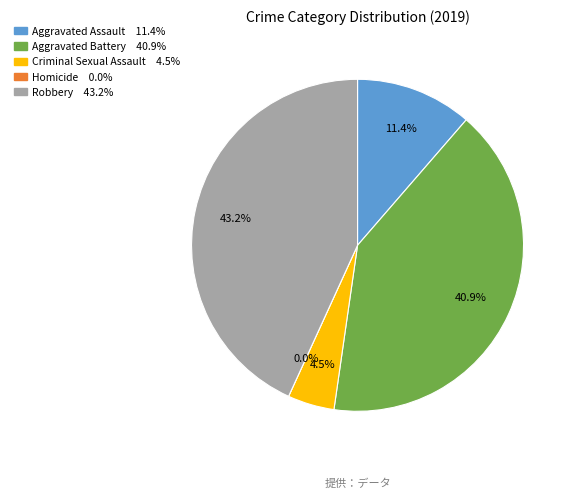

How many segments does this pie chart have?

5